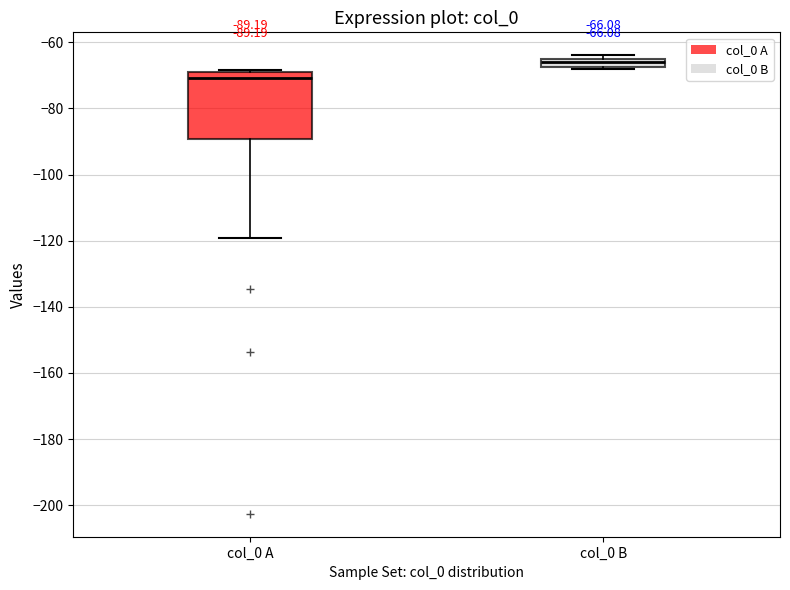

Which box is the tallest, from its lower edge to its upper edge?

col_0 A